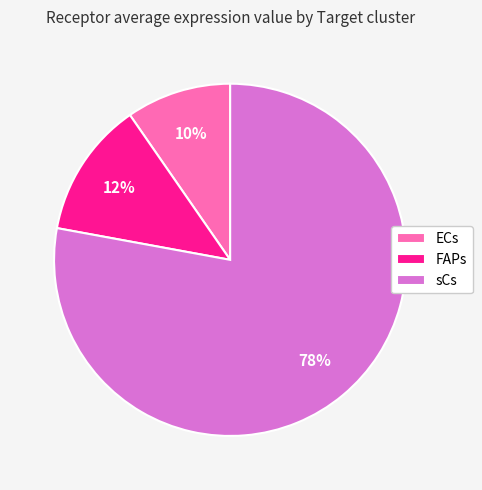

Rank the categories by value from lowest to highest.

ECs, FAPs, sCs